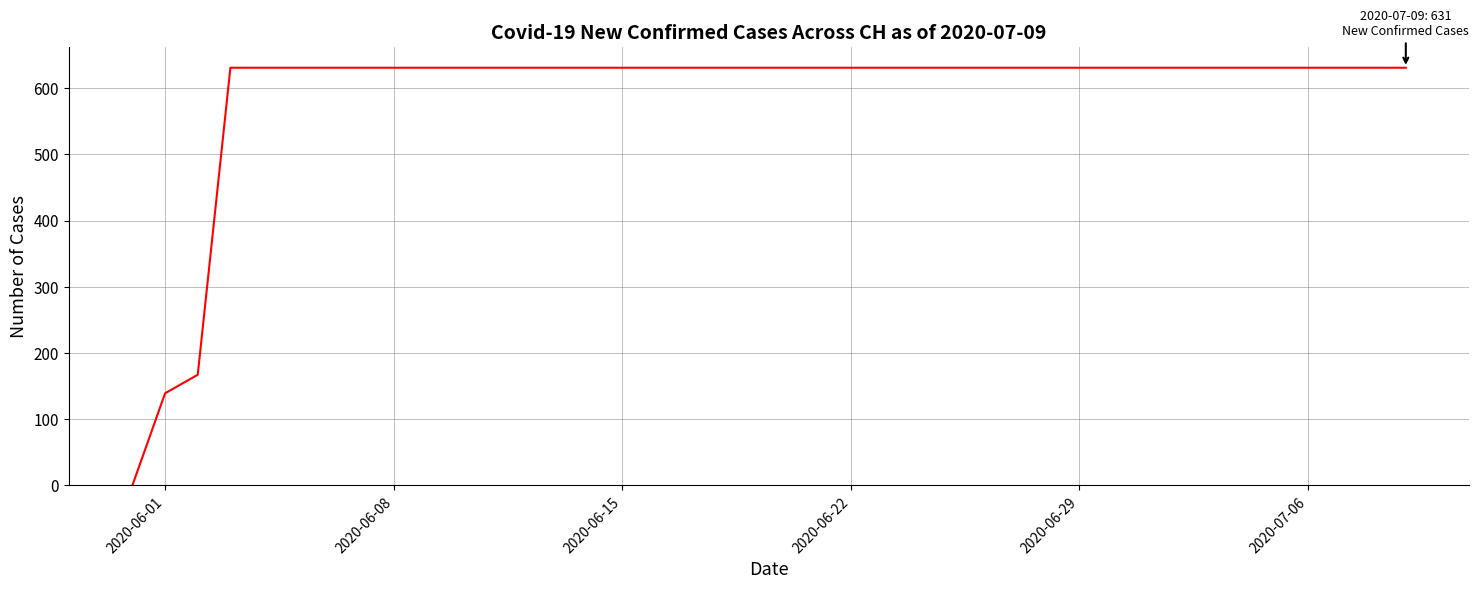

What is the difference between the maximum and minimum values?

631